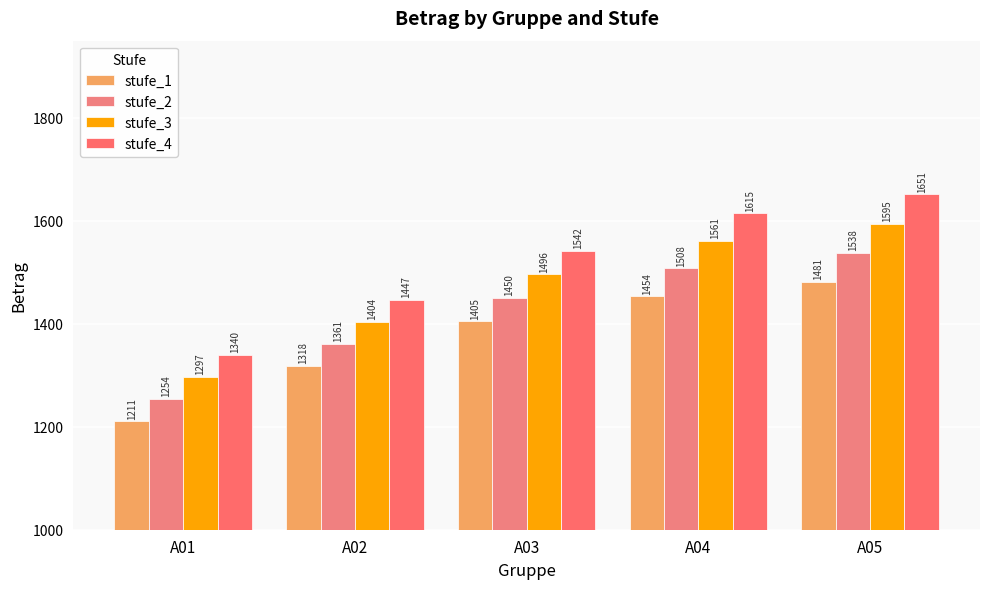

What is the difference between the stufe_1 values at A02 and A05?

162.7